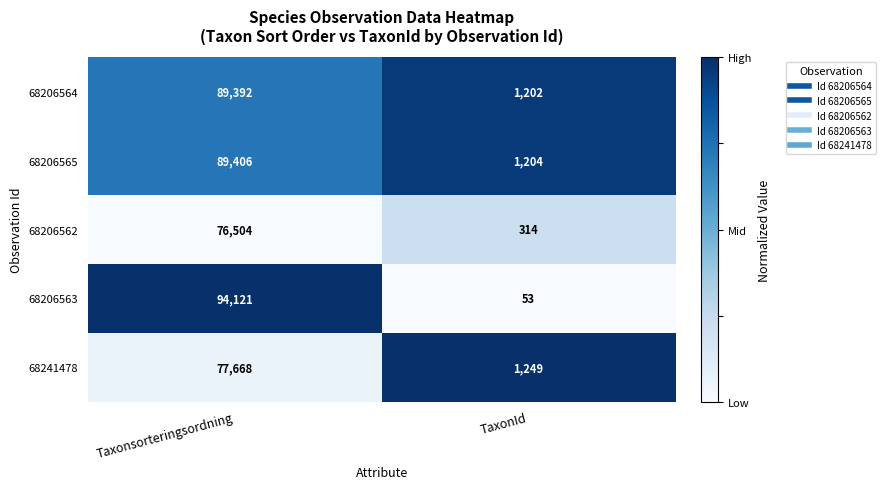

What value does the 68241478 series have at TaxonId, to the nearest 100?

1200